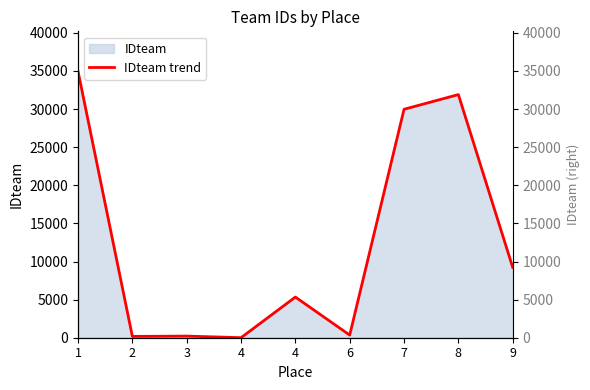

Reading left to right, what are all the values shown in this chart?

34958	173	214	5	5335	350	29975	31902	9234